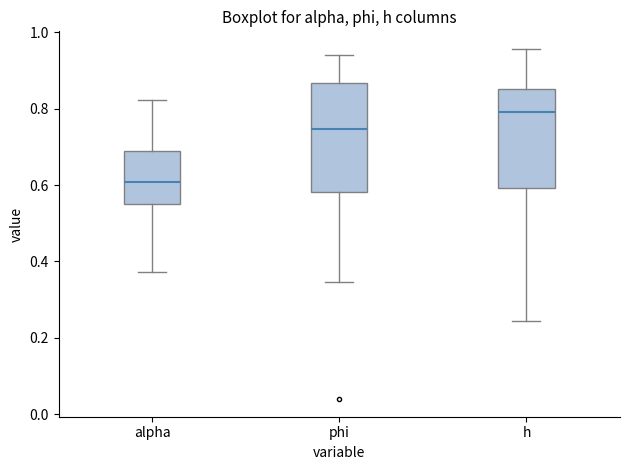

Reading left to right, read every box against the y-axis: the position of its median line, the range the box covers, and the ends of its whiskers. The values are not printed on the chart, so give them approximately, as read against the axis.

alpha: median 0.60, box 0.54 to 0.68, whiskers 0.38 to 0.82
phi: median 0.74, box 0.58 to 0.86, whiskers 0.34 to 0.94
h: median 0.80, box 0.60 to 0.86, whiskers 0.24 to 0.96